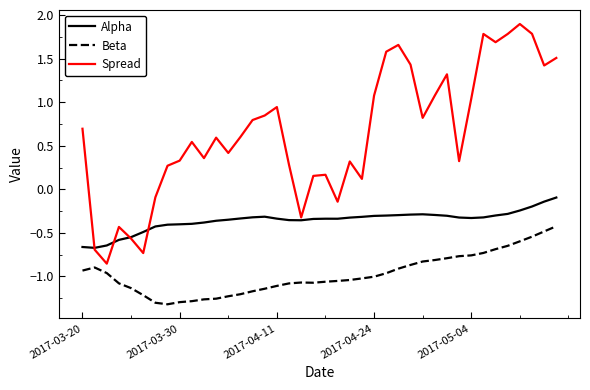

True or false: Beta and Spread intersect in this chart.

False